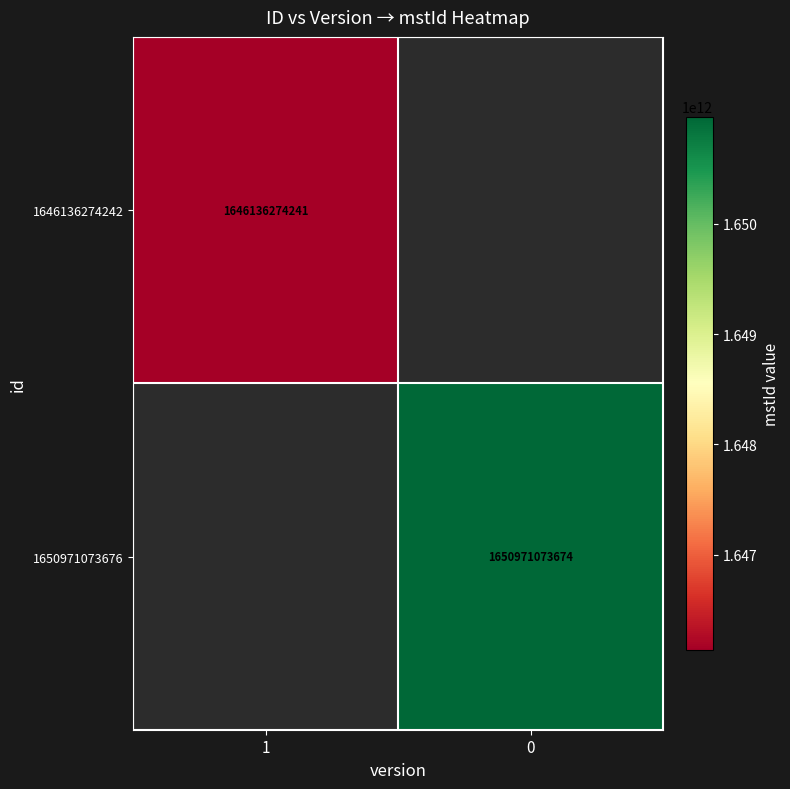

How many series are shown in this chart?

2